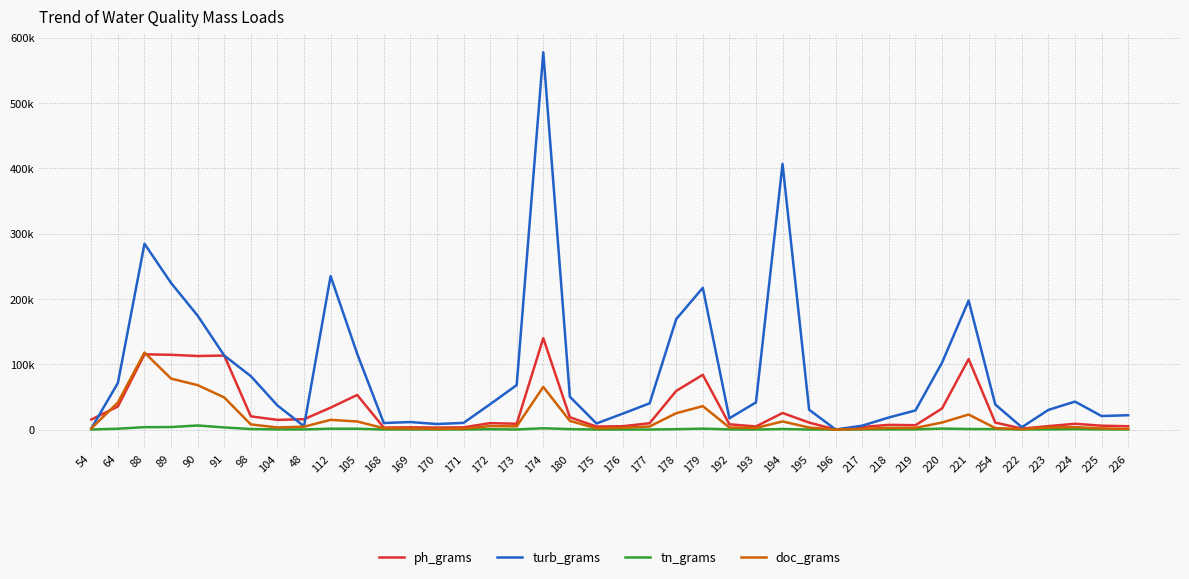

What are all the series names shown in the legend?

ph_grams, turb_grams, tn_grams, doc_grams